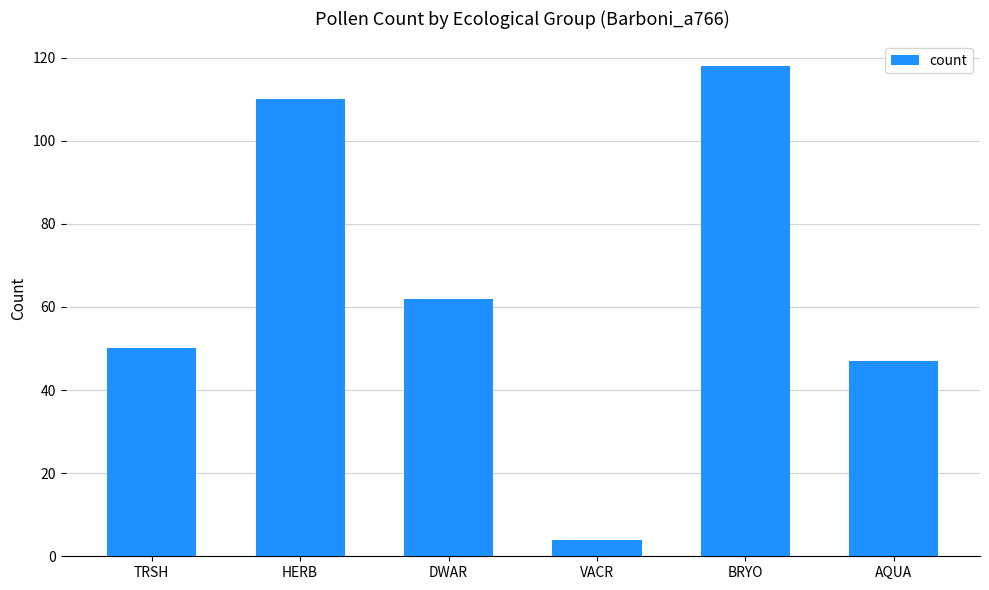

What is the minimum value shown in the chart?

4